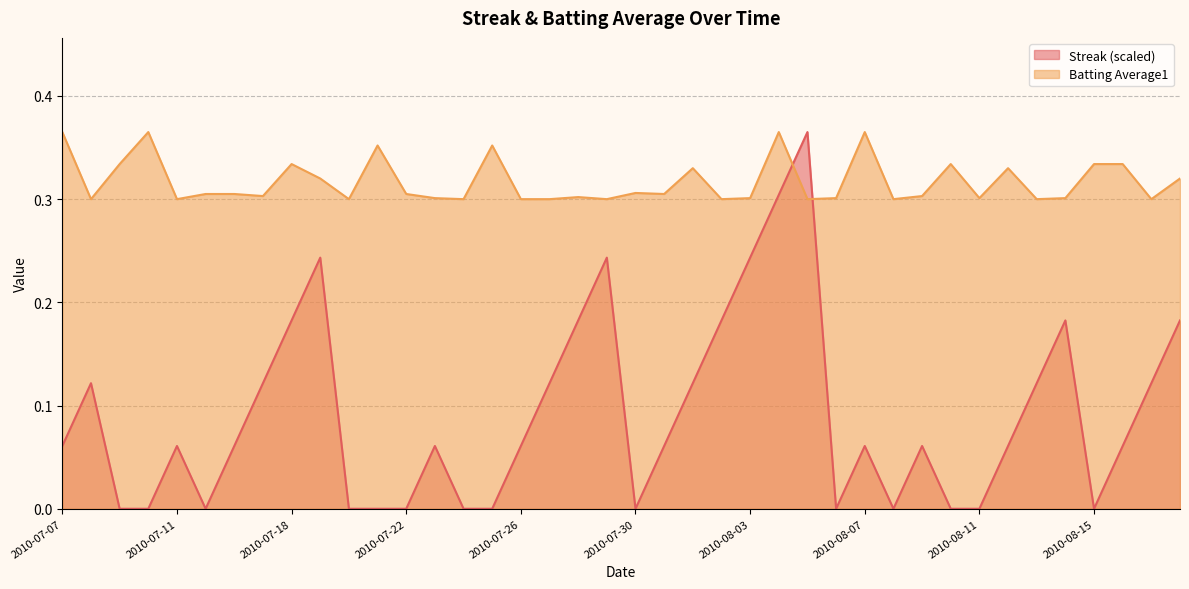

True or false: Batting Average1 and Streak intersect in this chart.

True